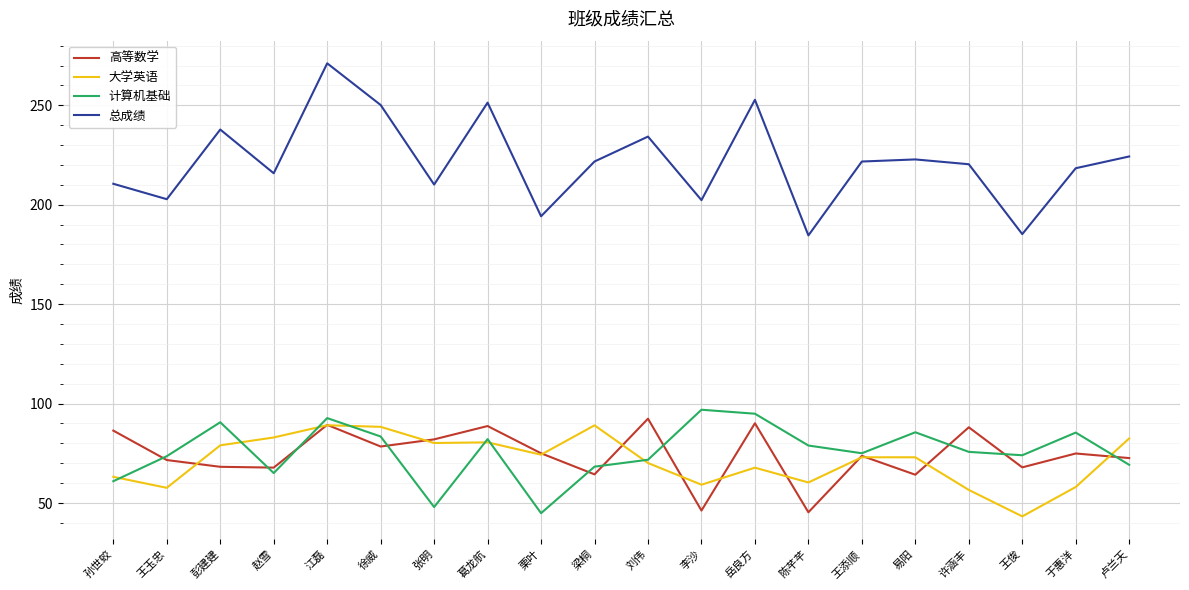

The value of 高等数学 at 栗叶 is 75.0. True or false?

True